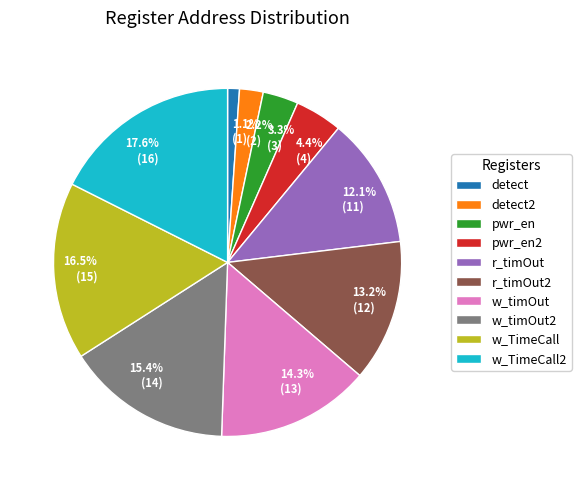

Is it true that r_timOut is 12% of the pie?

True